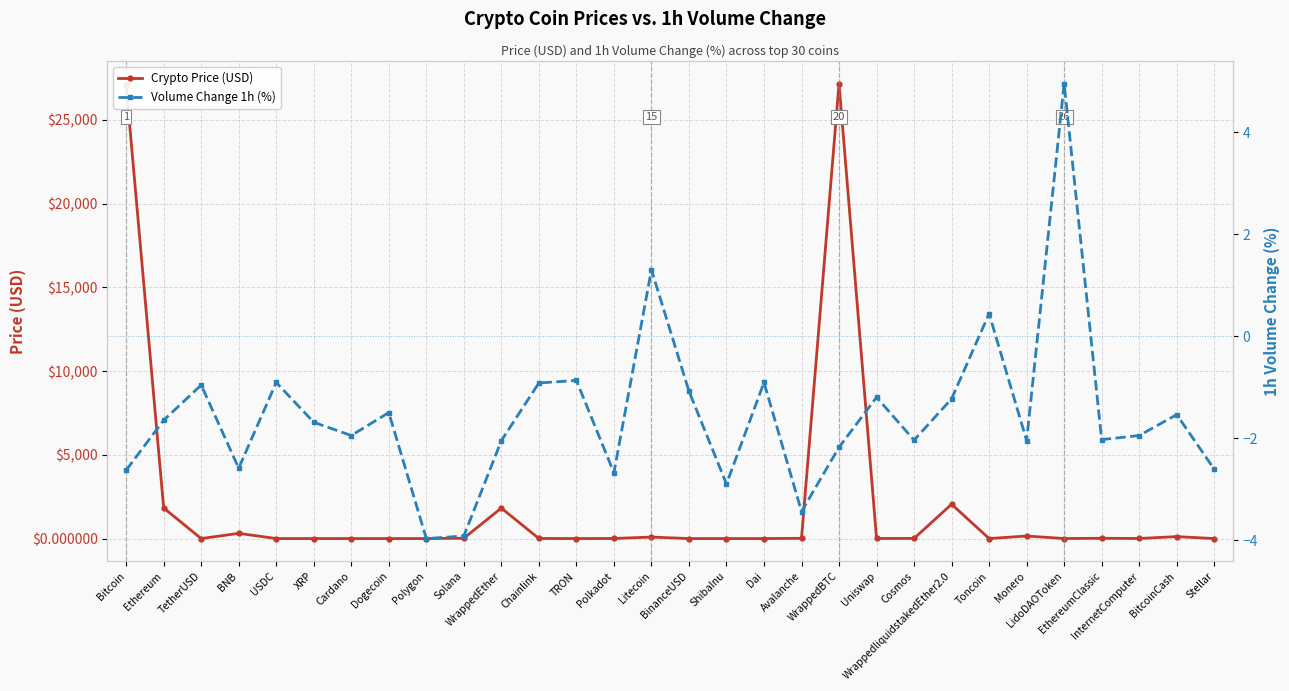

The Crypto Price (USD) series shows 0.0 at TRON. True or false?

False